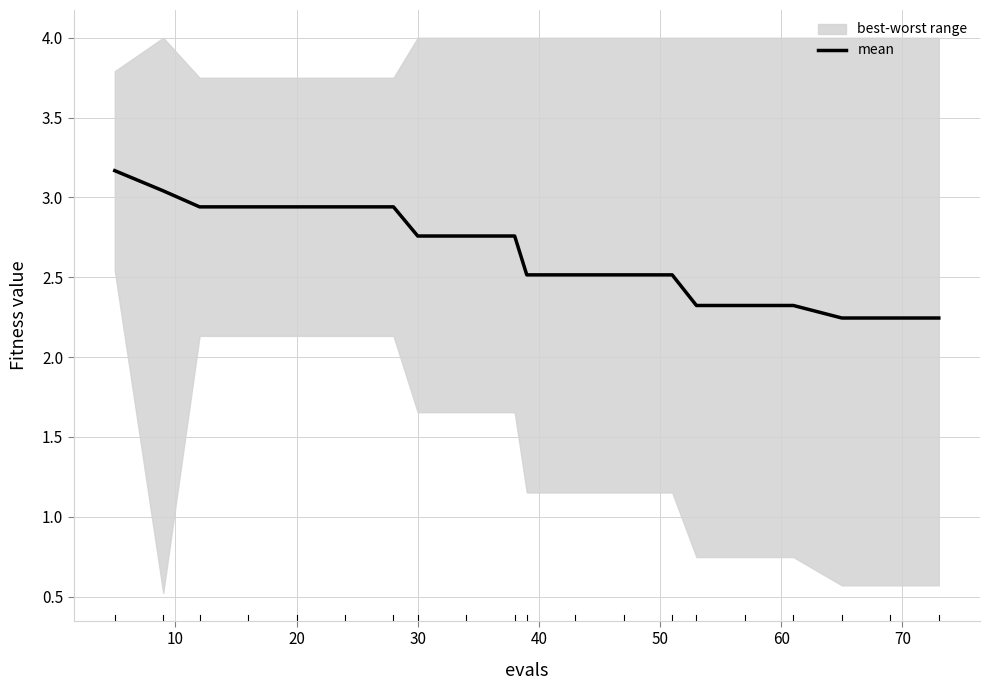

What is the highest value of the mean series?

3.2